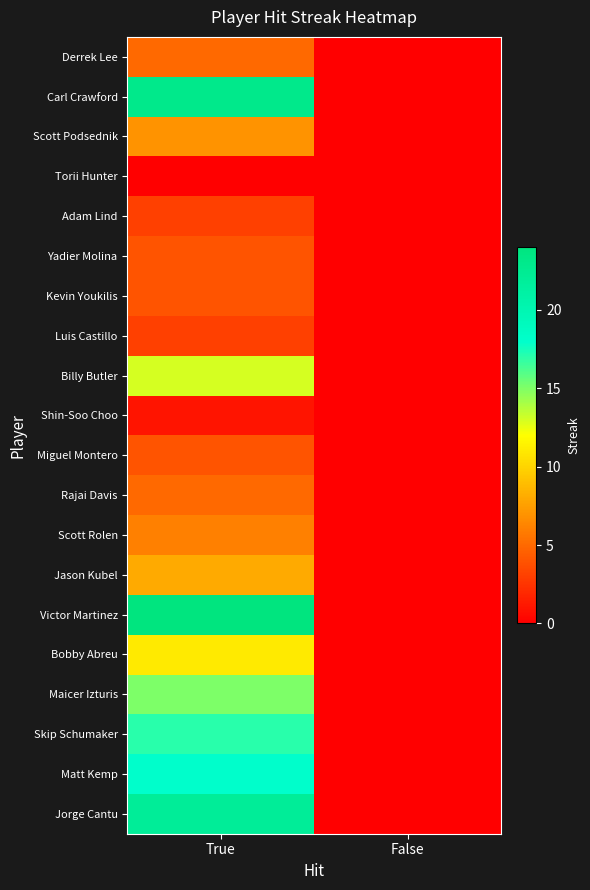

At which category is the sum across all series the highest?

True